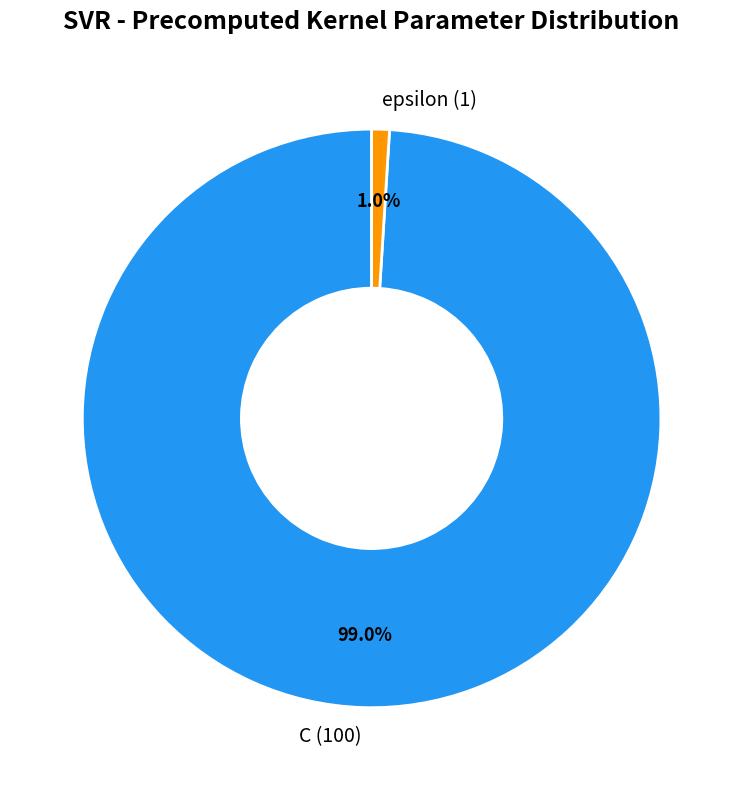

Between C and epsilon, which is larger?

C